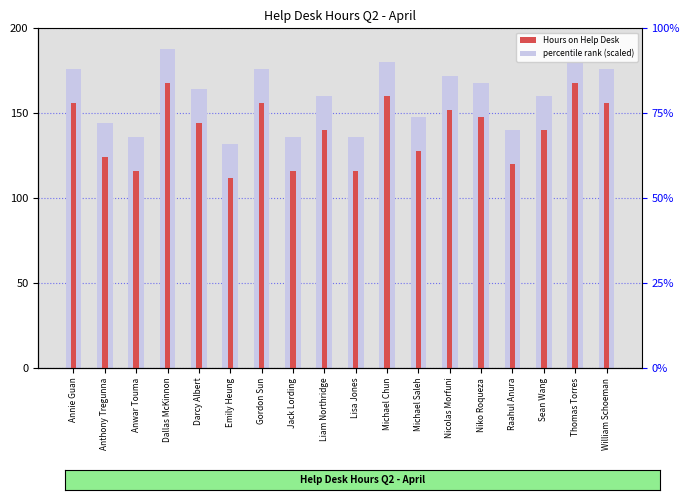

The value of Hours on Help Desk at Dallas McKinnon is 168. True or false?

True